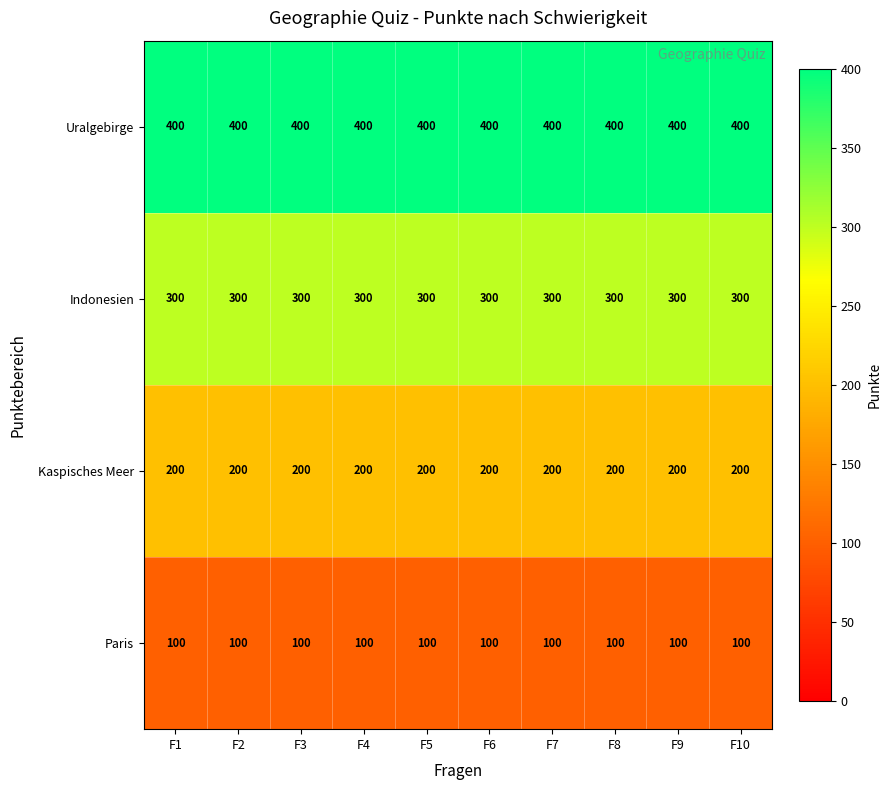

Rank the series by their average value, from highest to lowest.

Uralgebirge, Indonesien, Kaspisches Meer, Paris